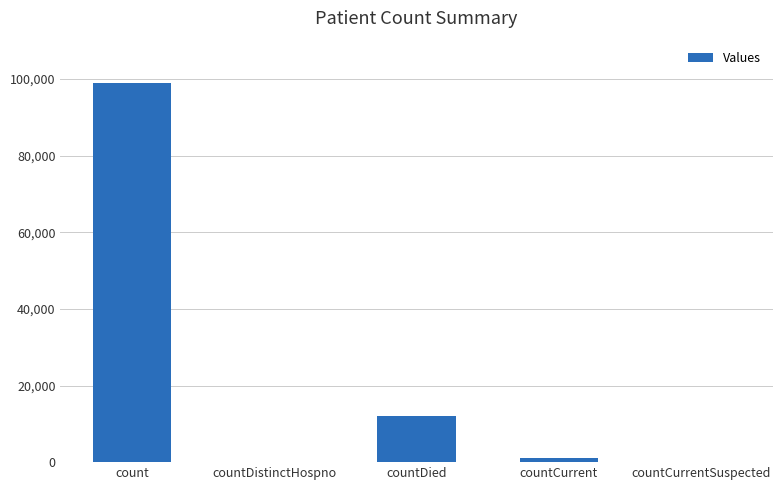

What is the sum of all values?

112055